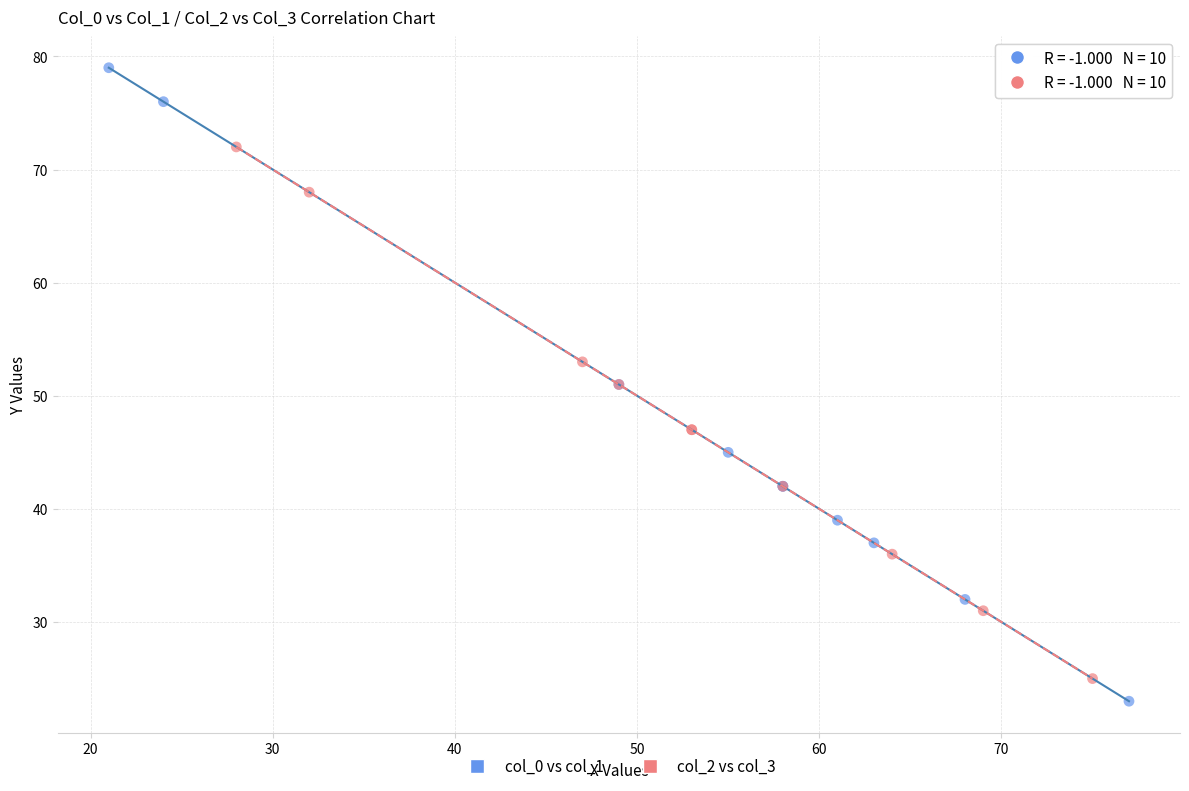

What are all the series names shown in the legend?

col_0 vs col_1, col_2 vs col_3